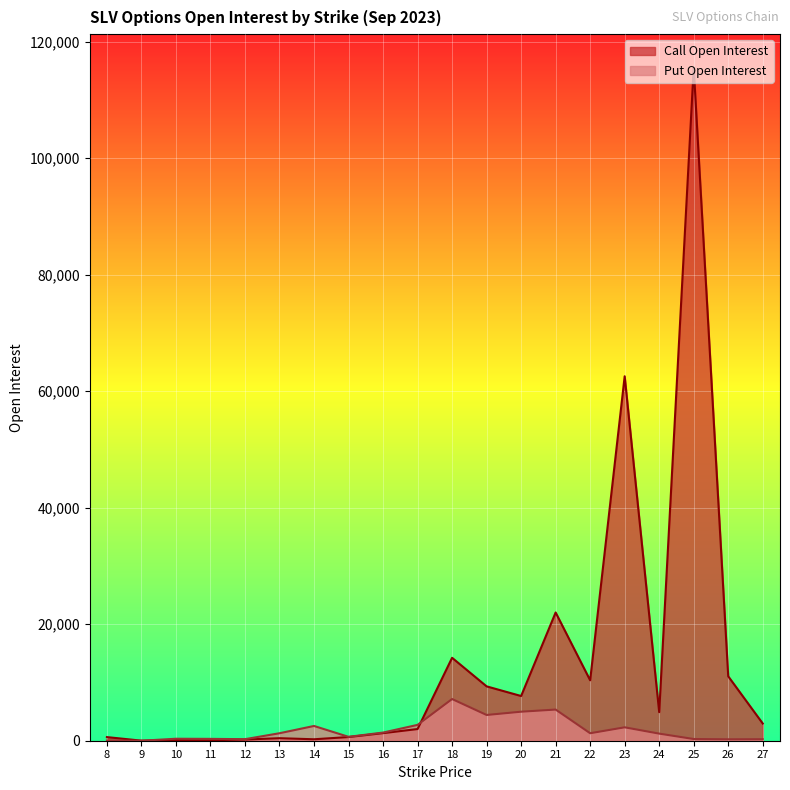

Where do Put Open Interest and Call Open Interest first cross each other?

9 and 10